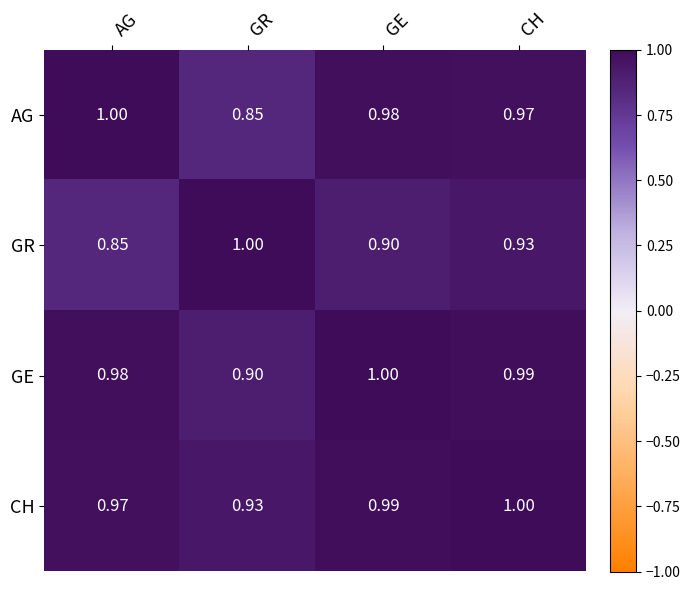

At which label is GR closest to 0?

AG